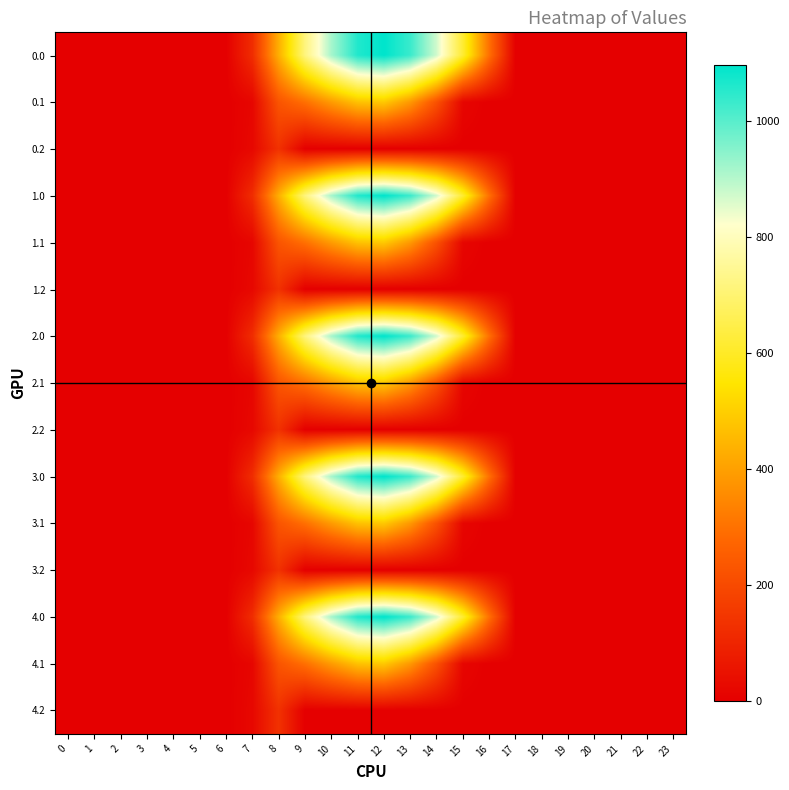

At which category is the sum across all series the highest?

12